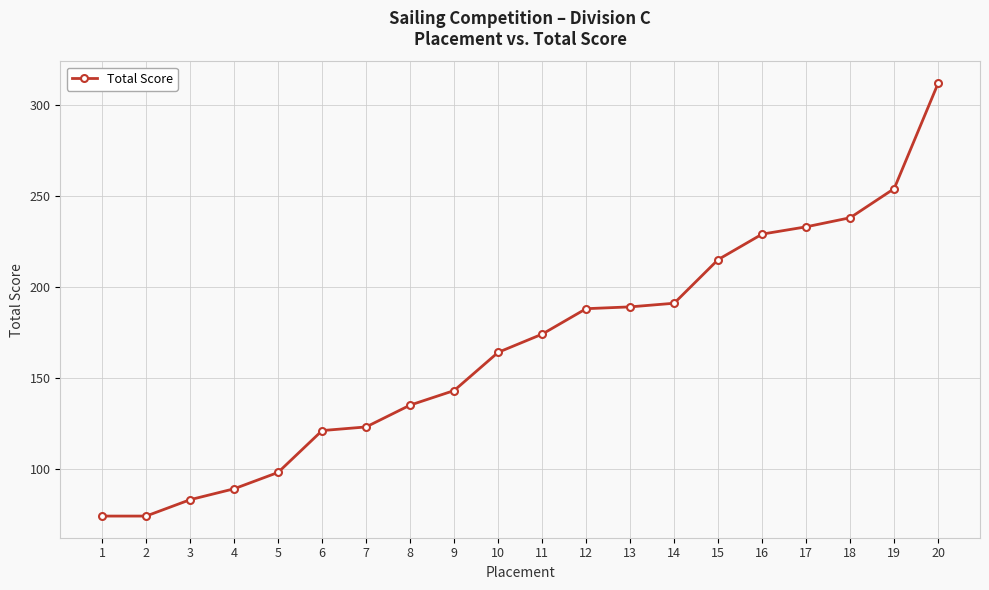

Is this an area chart (filled region under the line)?

No